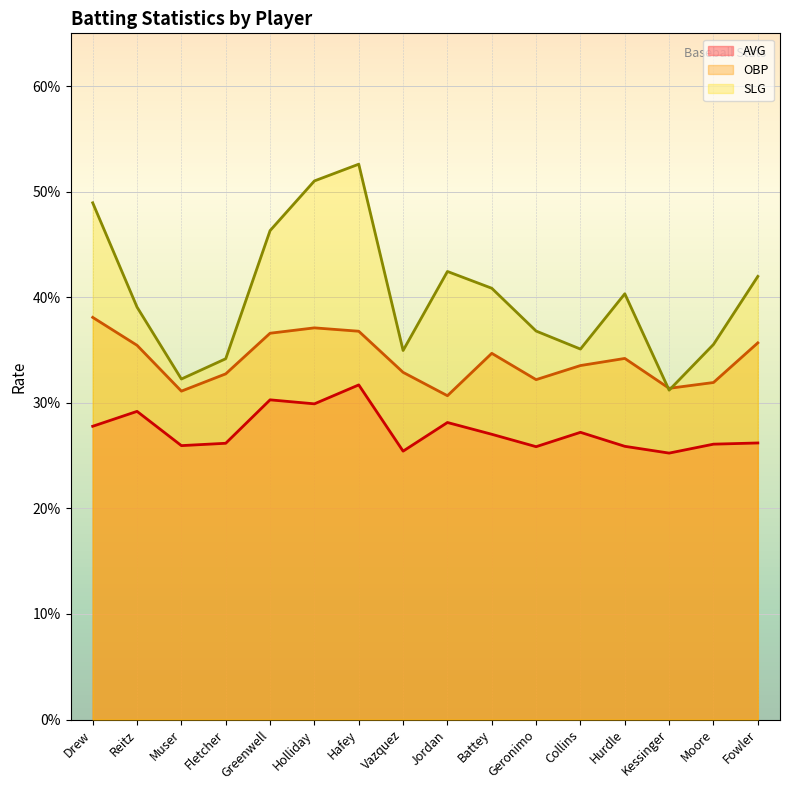

Between Greenwell and Geronimo, which series saw the biggest shift?

SLG